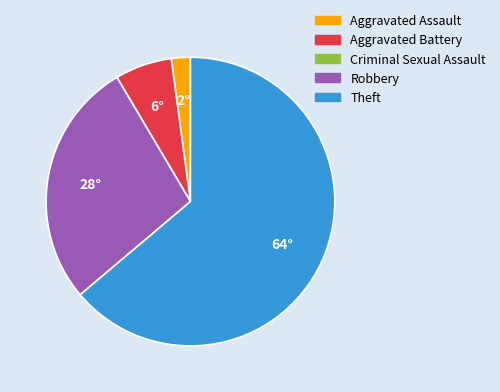

Does any single category account for the majority?

Yes